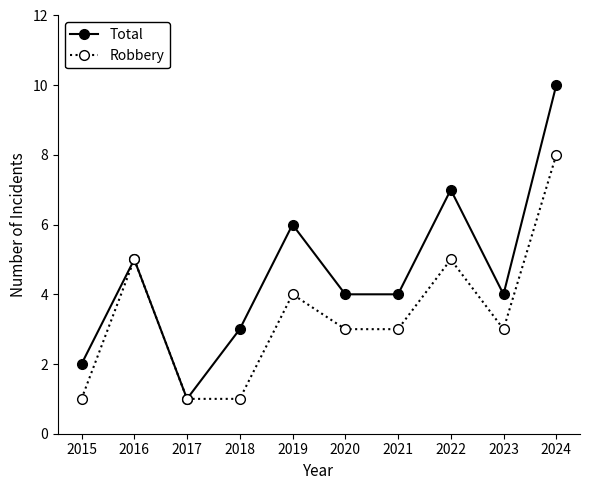

What is the difference between the maximum and second lowest values in the Robbery series?

7